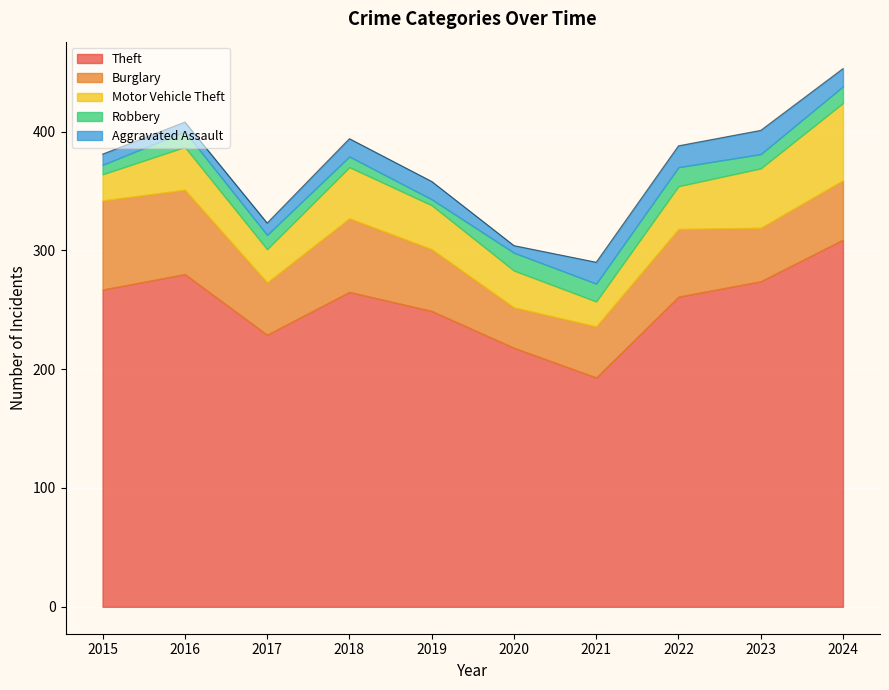

How many interior local peaks does the Motor Vehicle Theft series have?

2